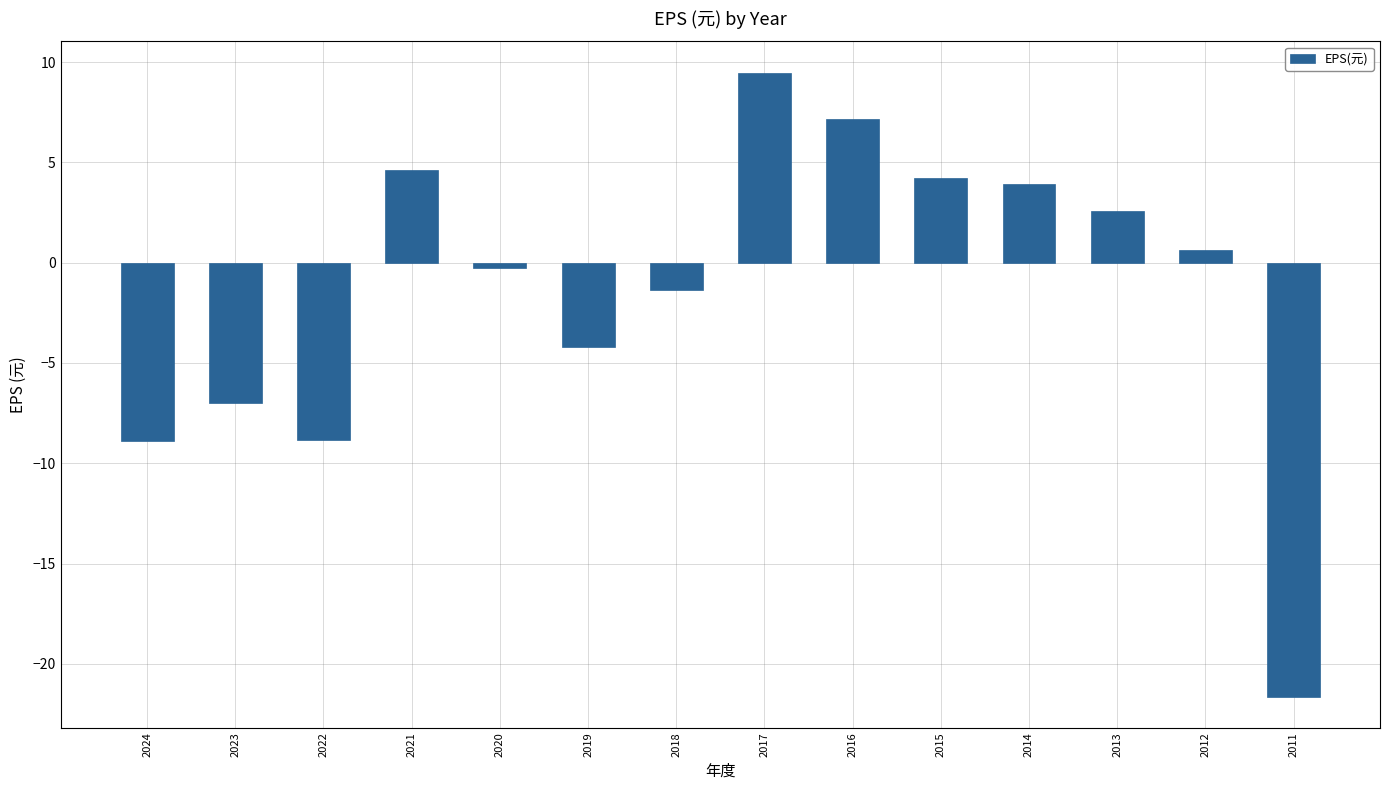

What is the value of the 9th bar from the left?

7.1